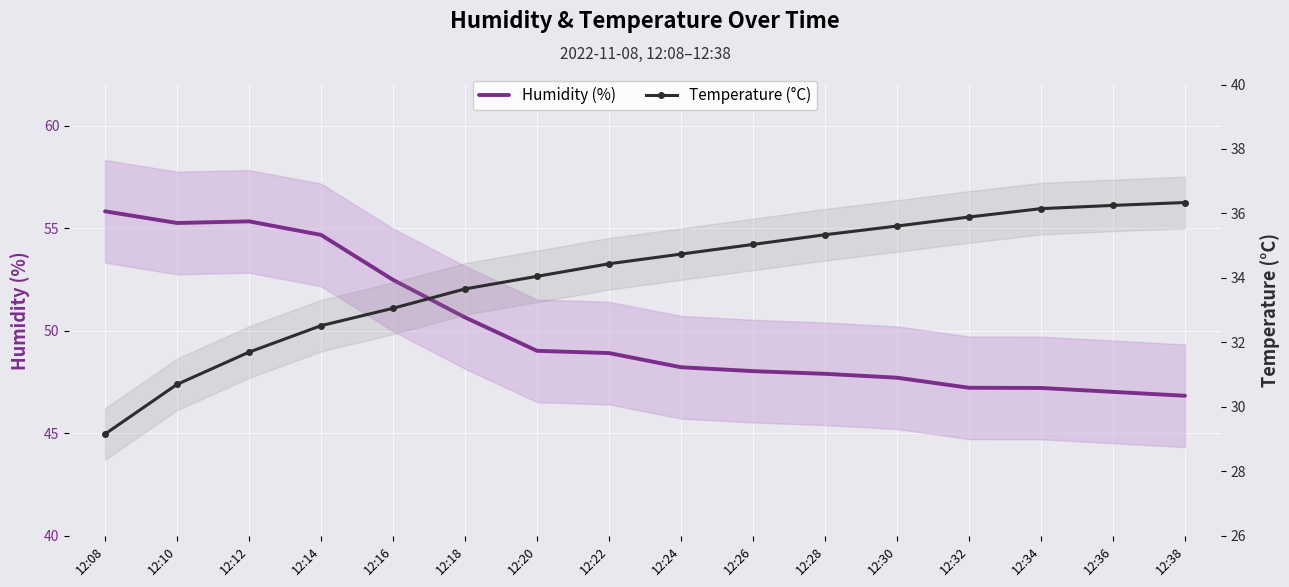

The Temperature (°C) series shows 31.7 at 12:12. True or false?

True